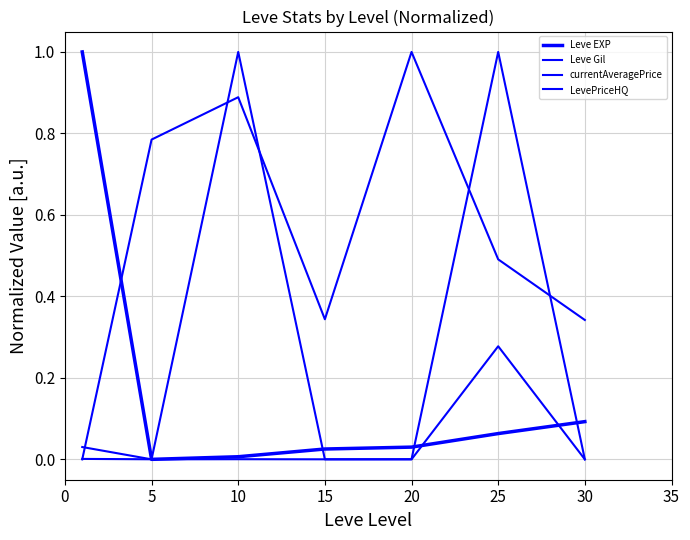

What is the highest value of the Leve Gil series?

1.0